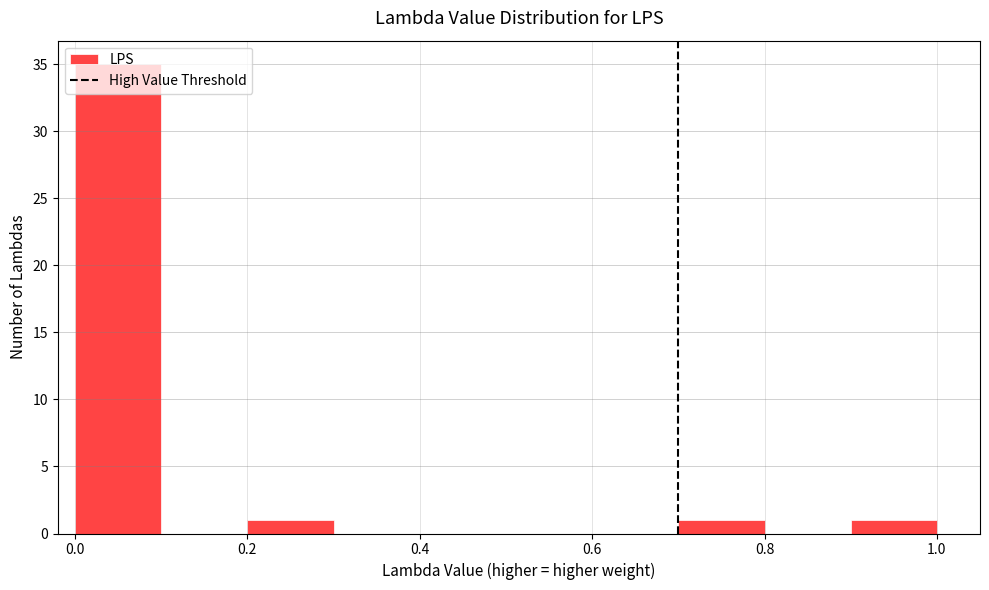

How tall is the bar that spans 0.7 to 0.8 on the x-axis? The values are not printed on the chart, so give them approximately, as read against the axis.

1